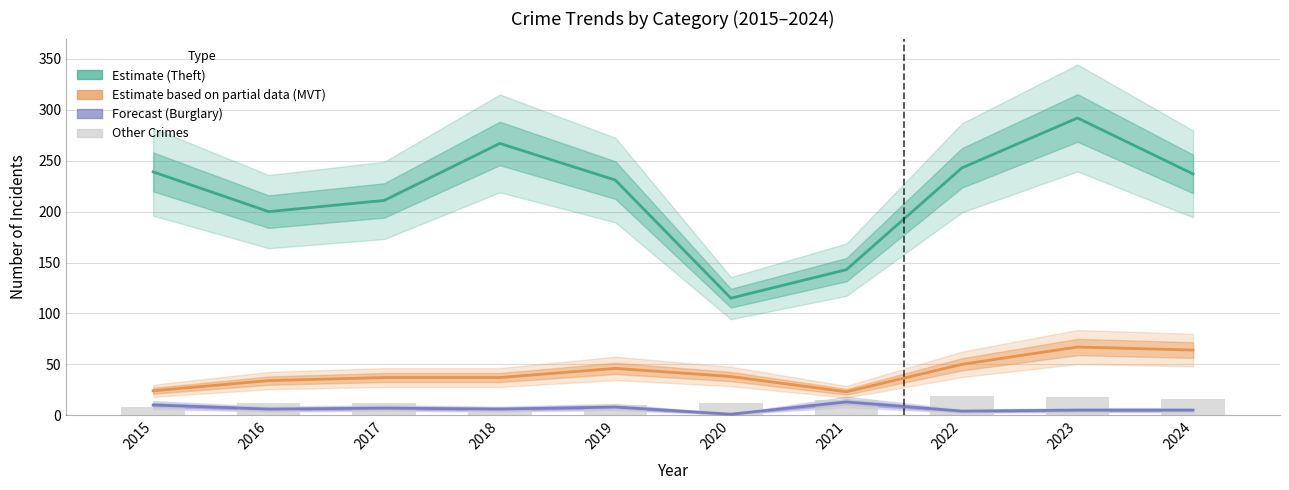

Which series has the widest spread of values?

Theft (Estimate)